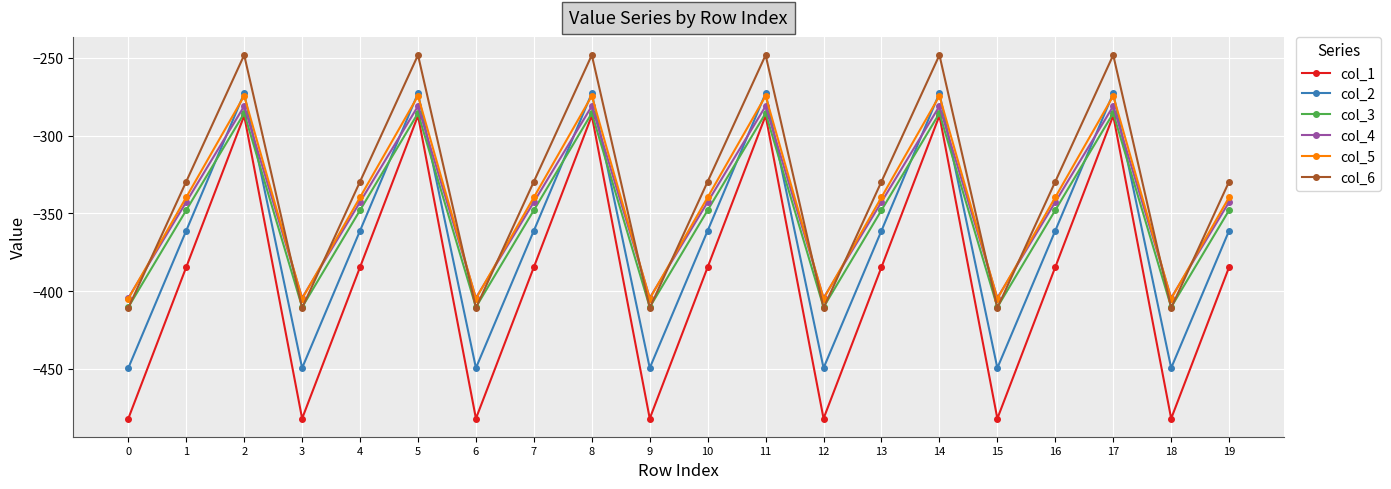

What is the maximum value shown in the chart?

-248.1